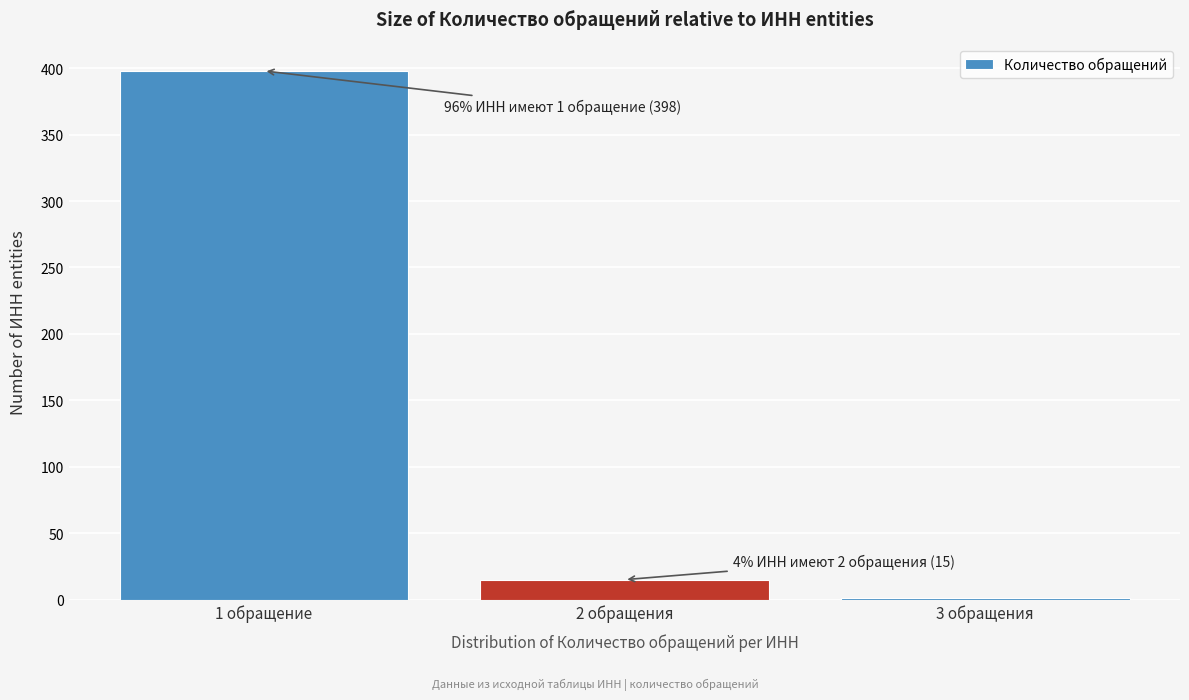

Reading left to right, extract all data points from this chart.

1 обращение=398	2 обращения=15	3 обращения=1